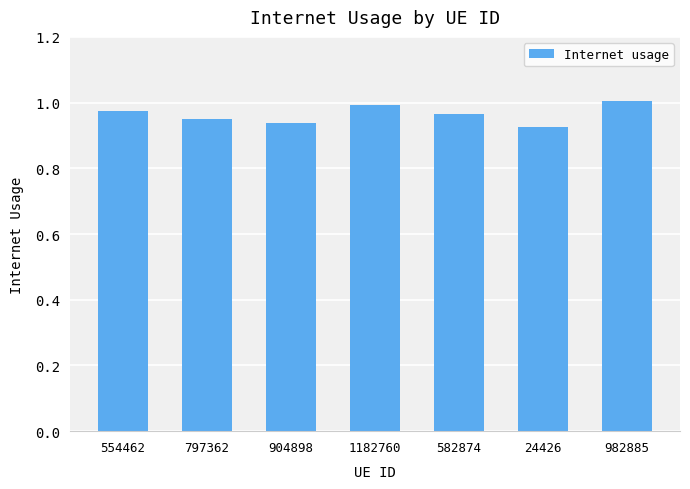

Which category has the lowest value across all series?

24426